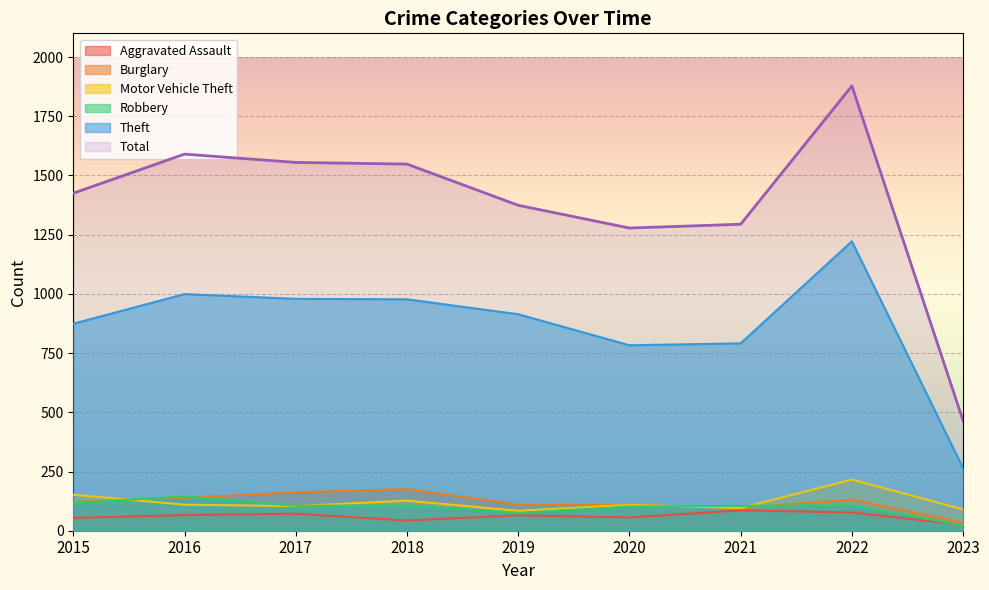

What is the smallest value displayed?

23